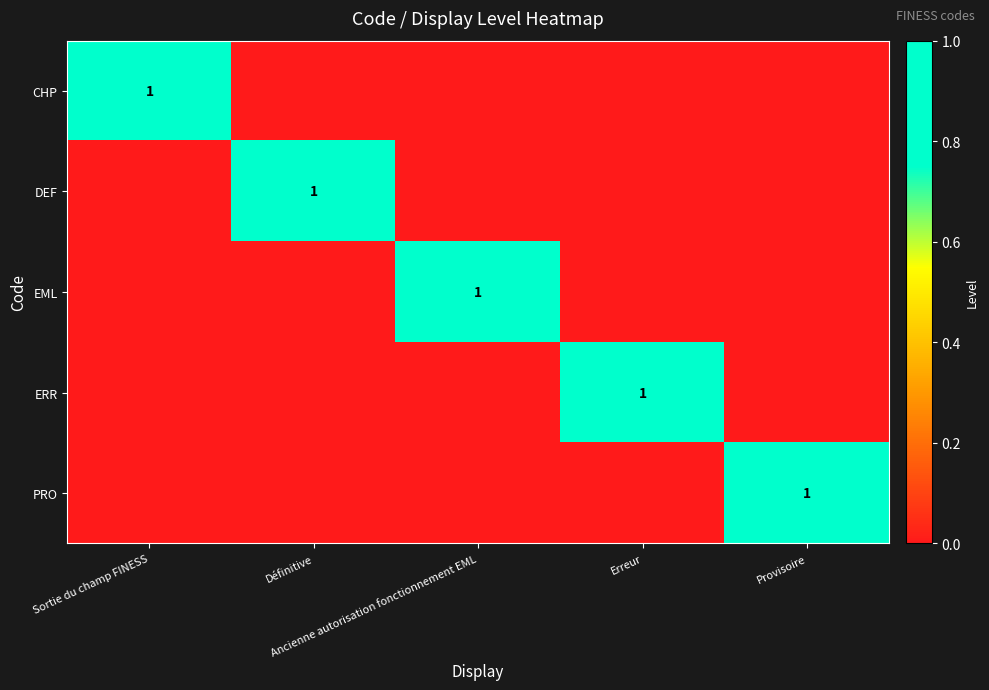

How many positive values does the PRO series have?

1